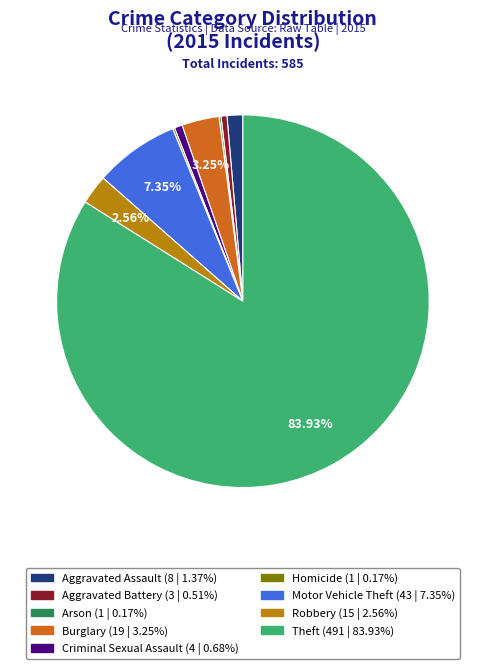

What is the majority slice?

Theft